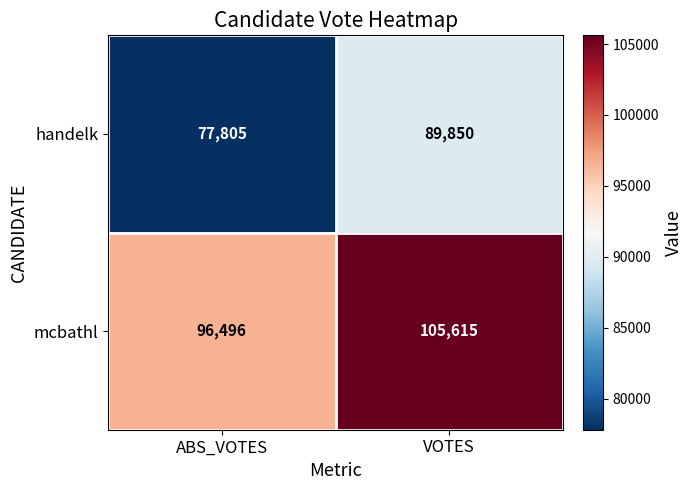

What is the smallest value displayed?

77805